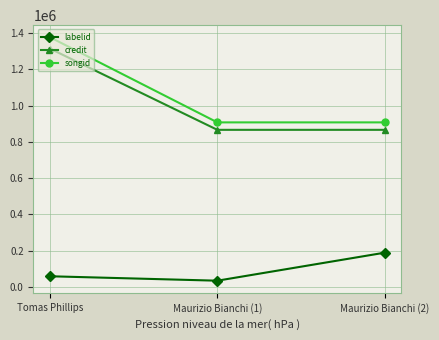

What is the spread (max minus min) of values at Maurizio Bianchi (2)?

719294